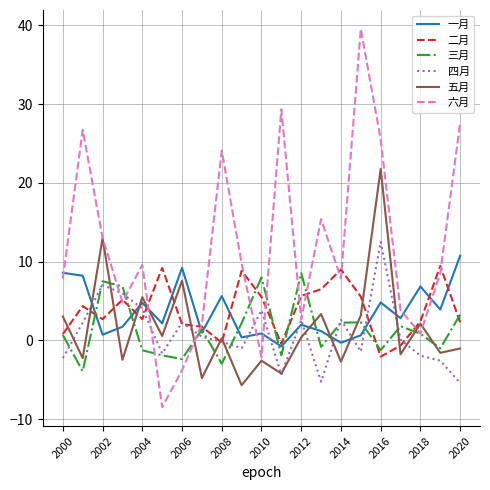

Which series has the largest range (max minus min)?

六月